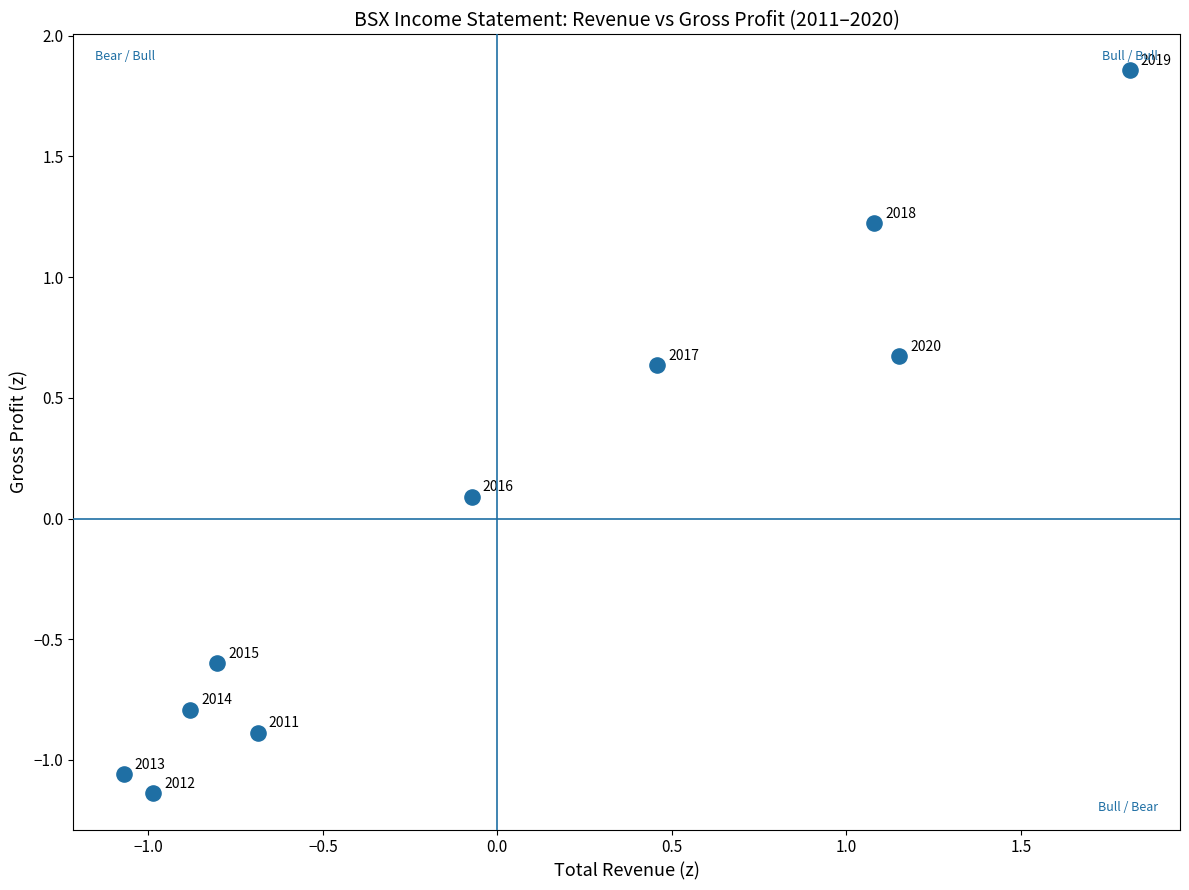

What is the range of X values (max minus min)?

2.9